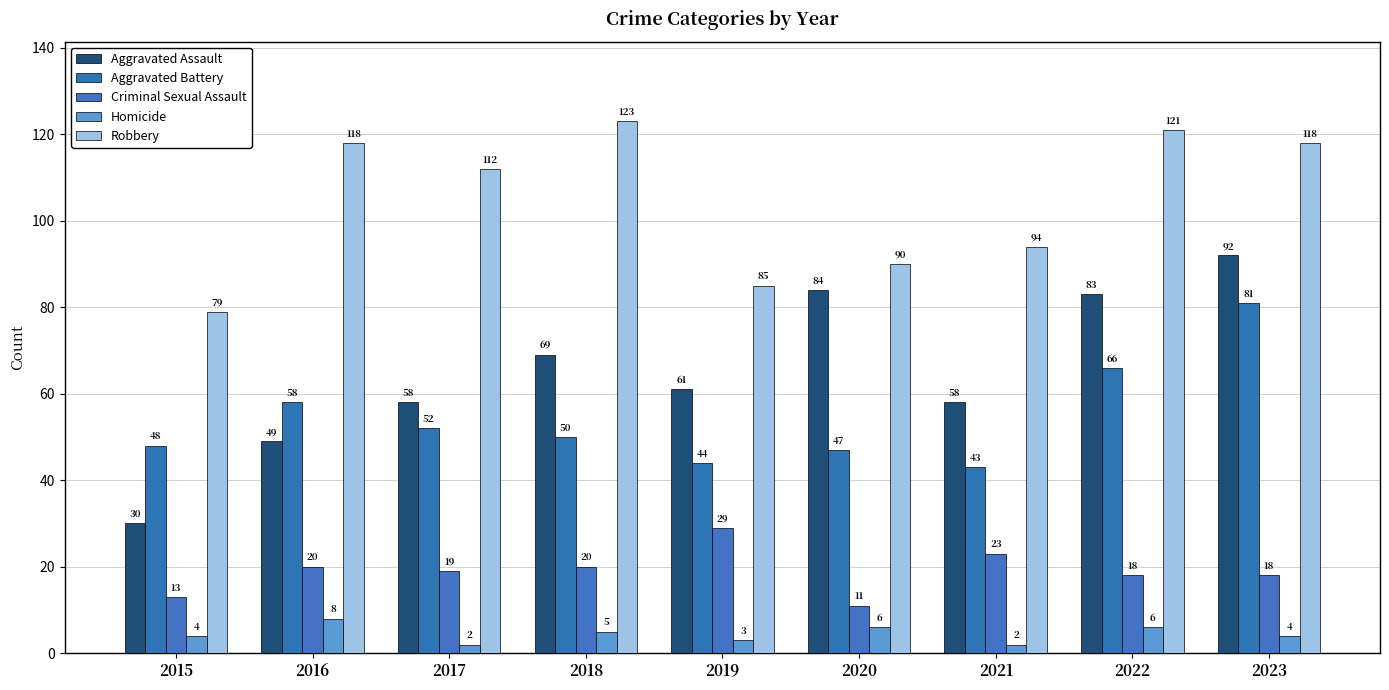

At how many categories does at least one series exceed 118?

2